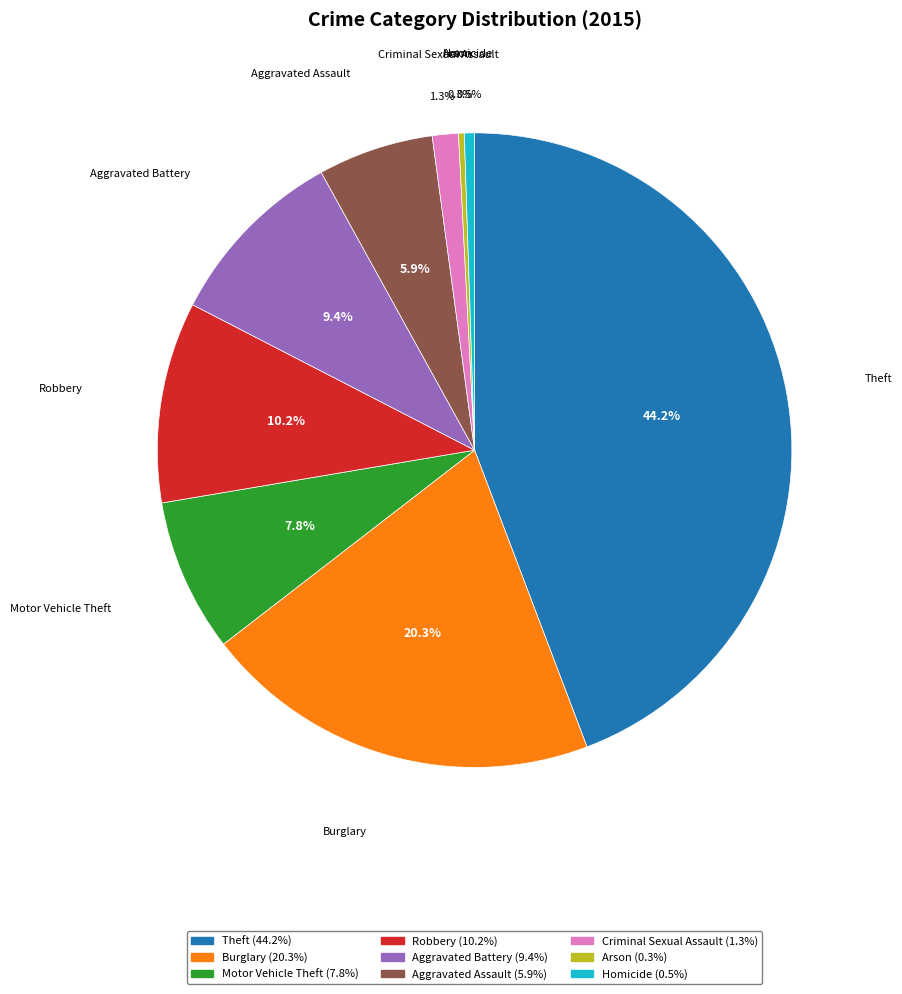

To the nearest percent, what is the combined percentage of Burglary and Robbery?

31%